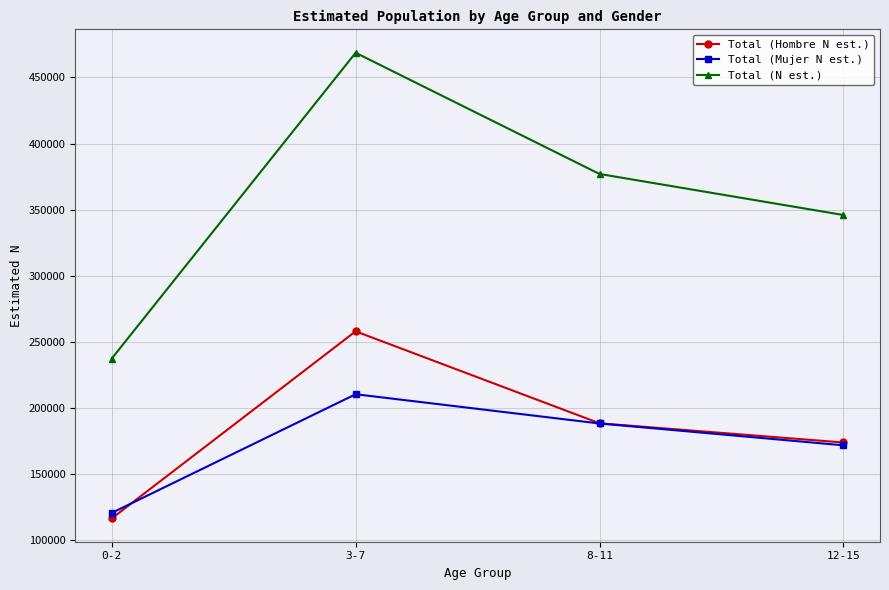

Rank the categories by Total (N est.) value from highest to lowest.

3-7, 8-11, 12-15, 0-2